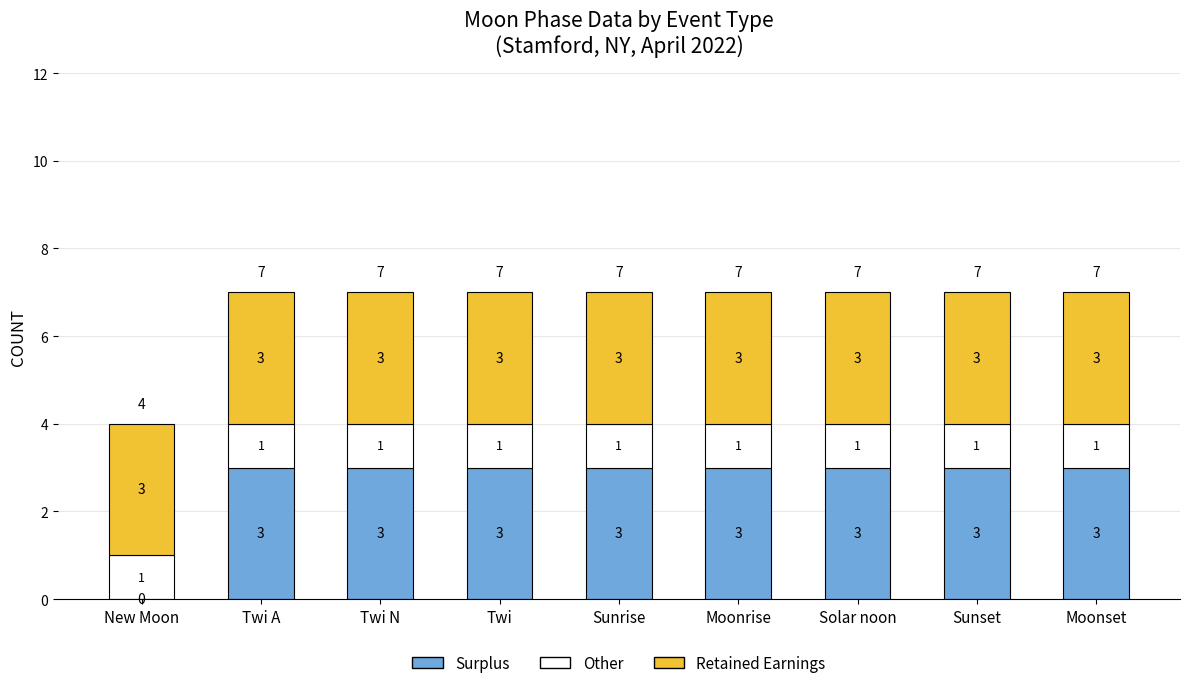

What is the total value across all series at Twi N?

7